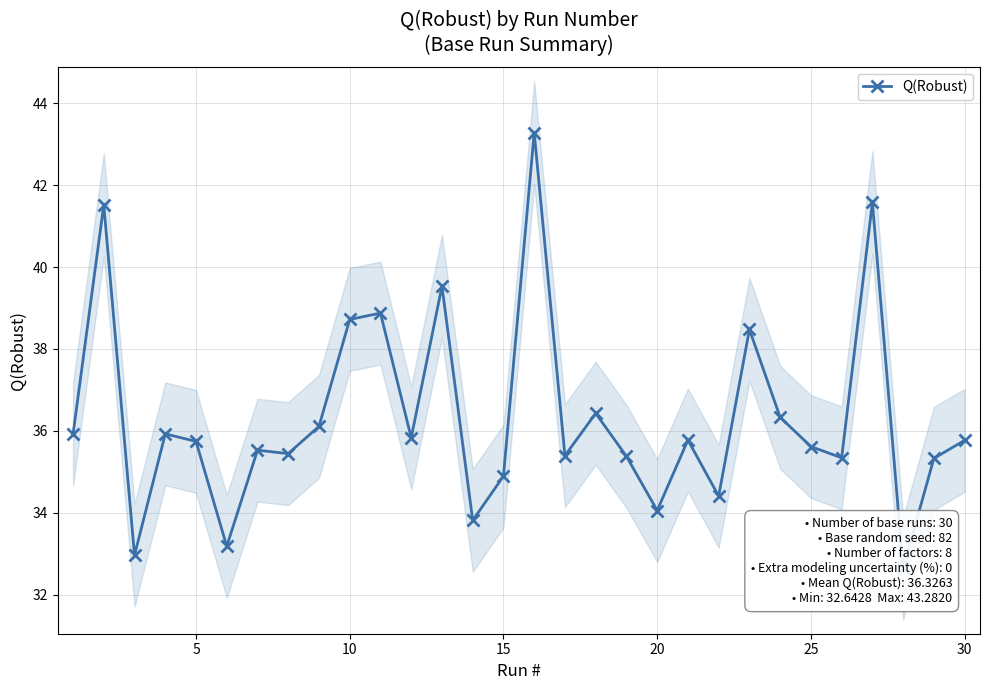

What is the sum of all values?

1089.8